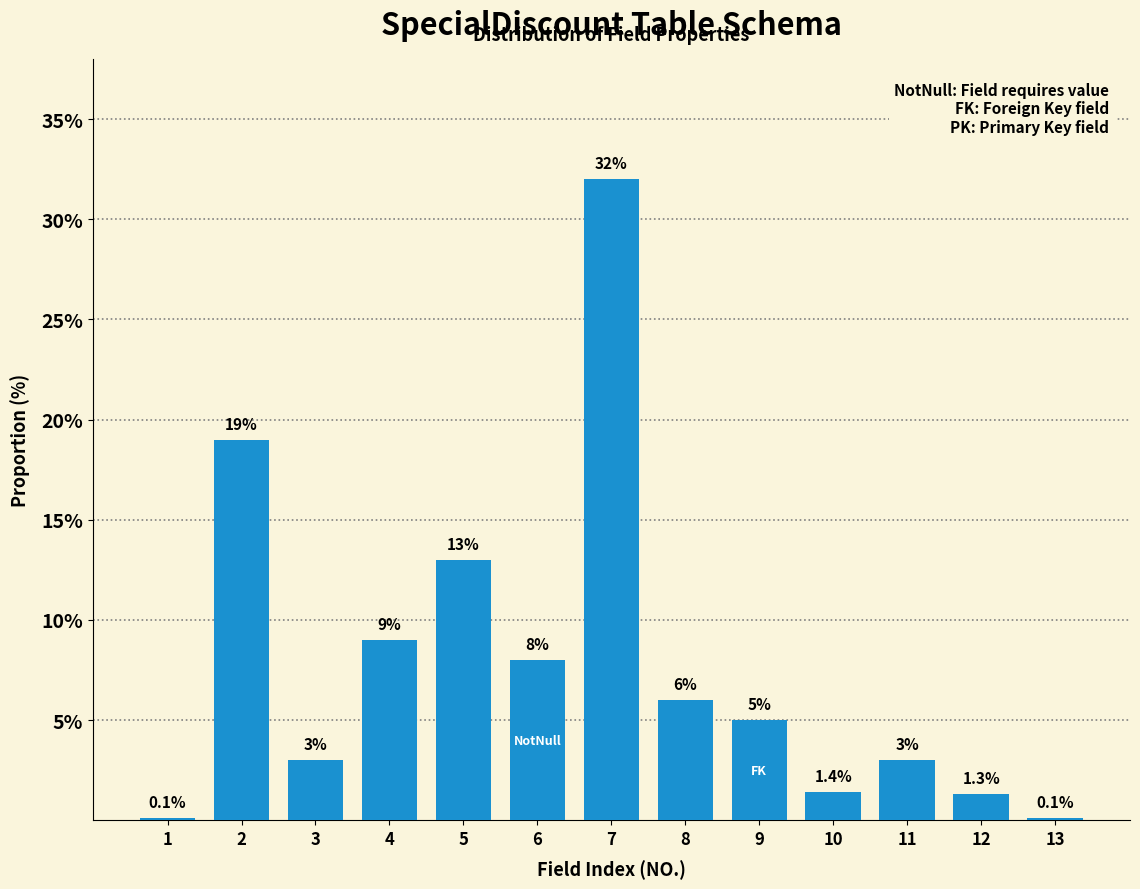

Reading left to right, transcribe all the data shown in this chart.

1=0.1	2=19.0	3=3.0	4=9.0	5=13.0	6=8.0	7=32.0	8=6.0	9=5.0	10=1.4	11=3.0	12=1.3	13=0.1